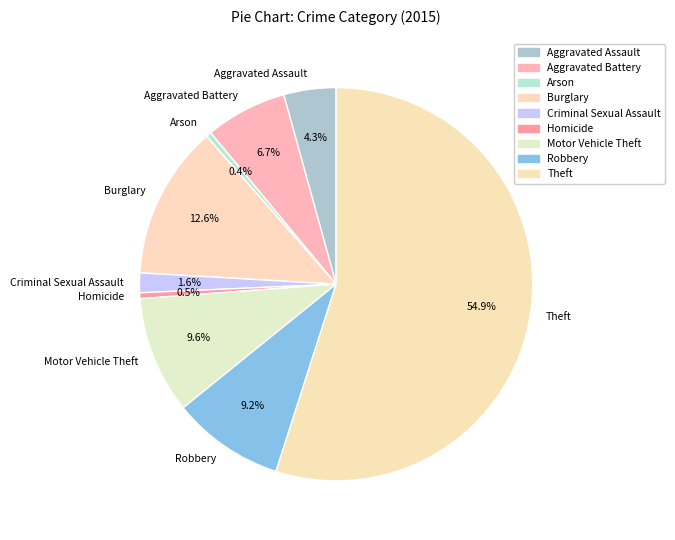

Count the number of slices in the pie.

9